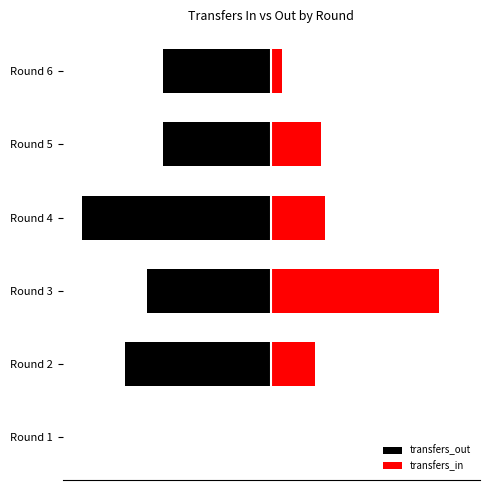

Which series changed the most between Round 1 and Round 2?

transfers_out